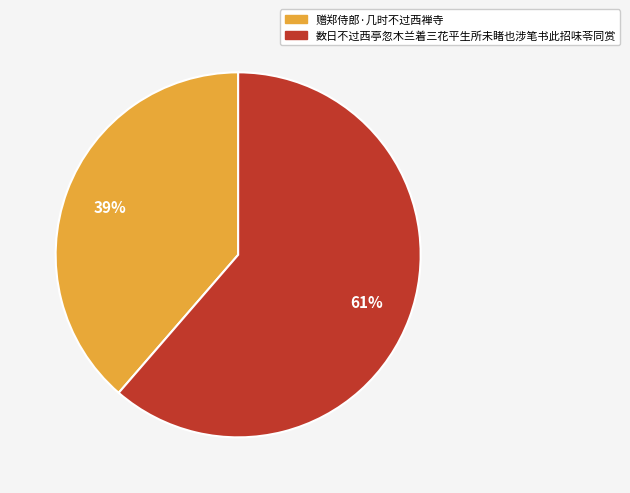

To the nearest percent, what percentage of the pie is 数日不过西亭忽木兰着三花平生所未睹也涉笔书此招味苓同赏?

61%